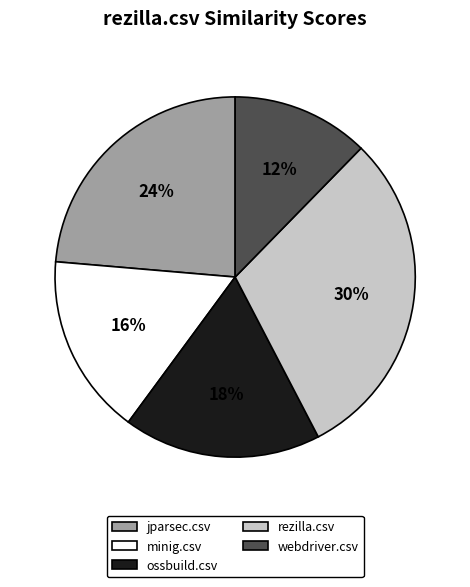

What percentage is the minig.csv slice, to the nearest percent?

16%